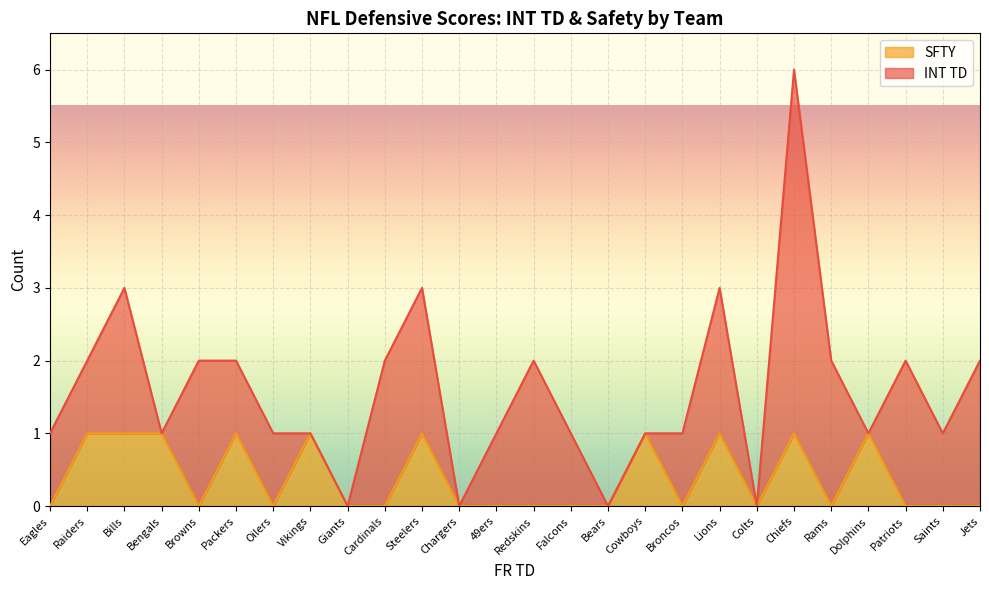

True or false: the data shows 0 at Falcons.

False